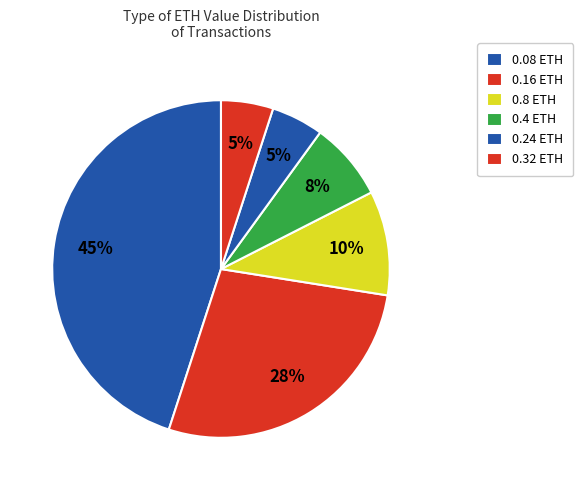

Count the number of slices in the pie.

6